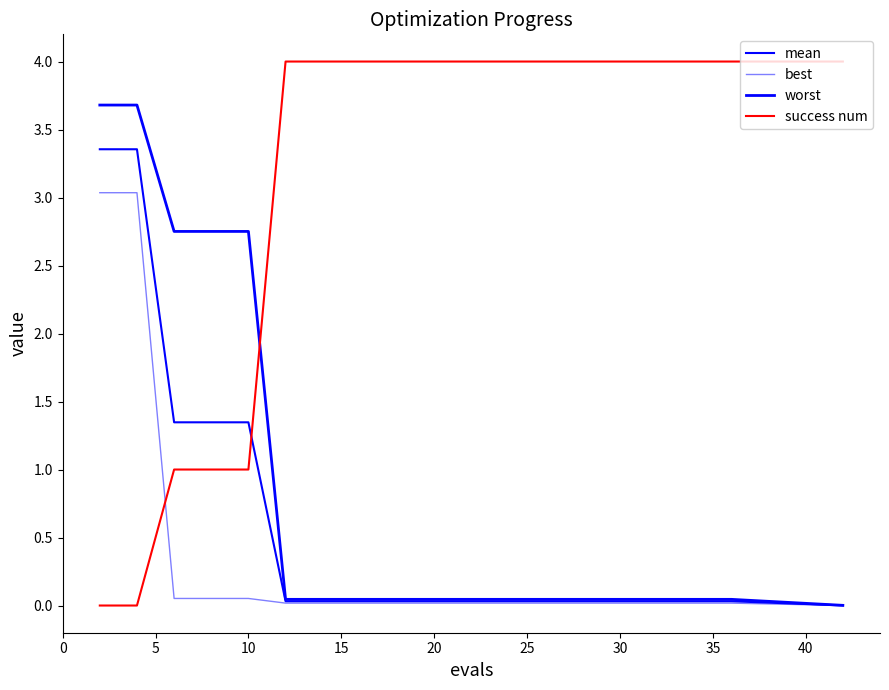

How many lines are shown in the chart?

4